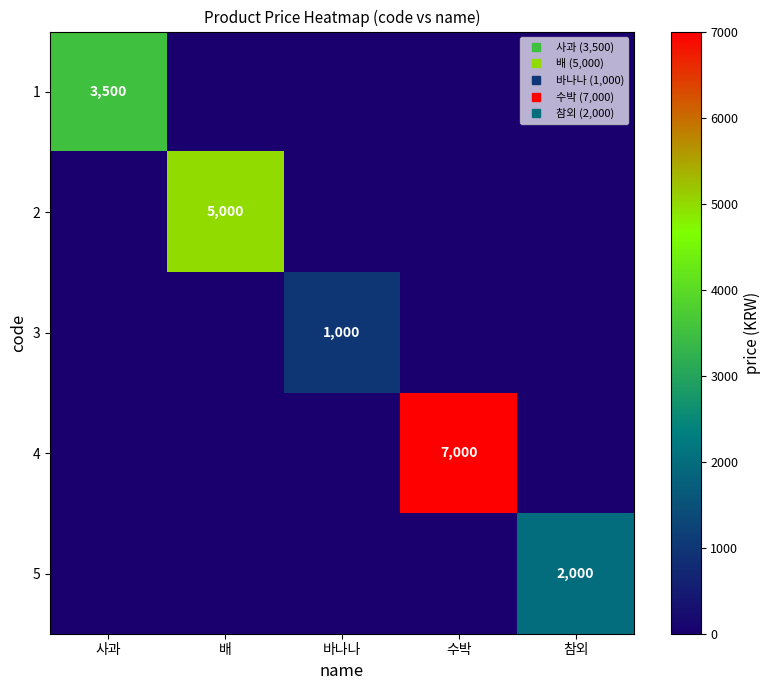

What is the maximum value for 3?

1000